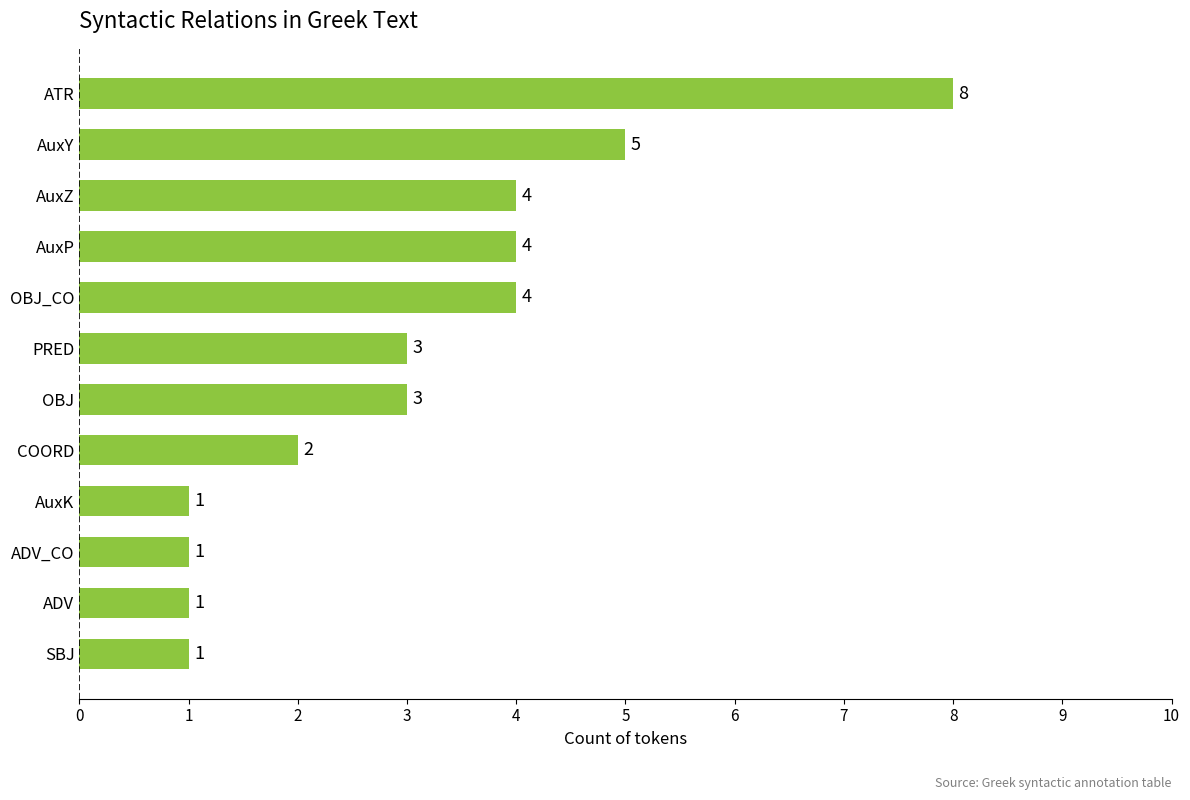

Reading bottom to top, what are all the values shown in this chart?

SBJ=1	ADV=1	ADV_CO=1	AuxK=1	COORD=2	OBJ=3	PRED=3	OBJ_CO=4	AuxP=4	AuxZ=4	AuxY=5	ATR=8